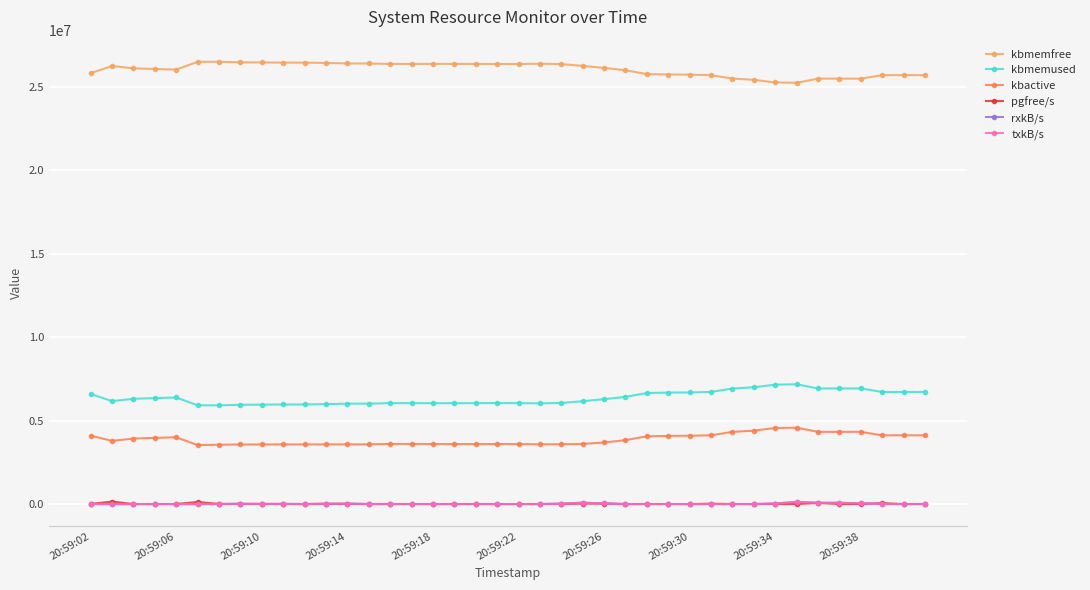

Does the chart have visible grid lines?

Yes